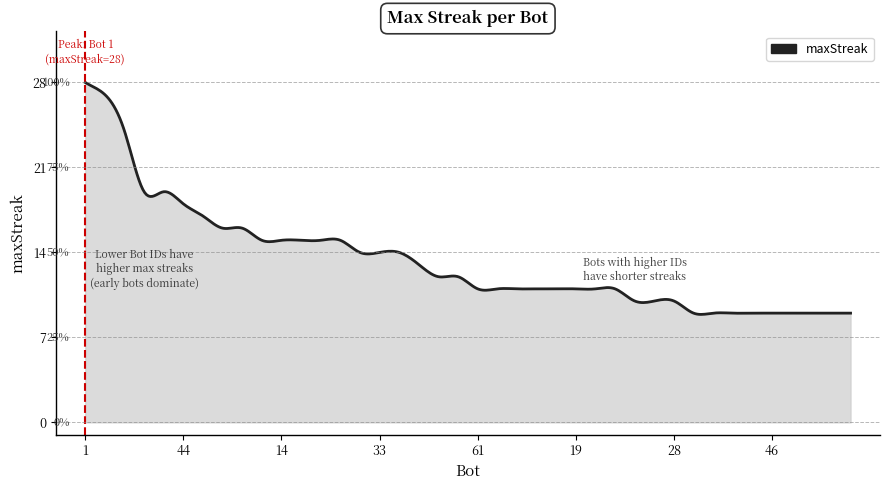

What is the difference between the maximum and minimum values?

19.1